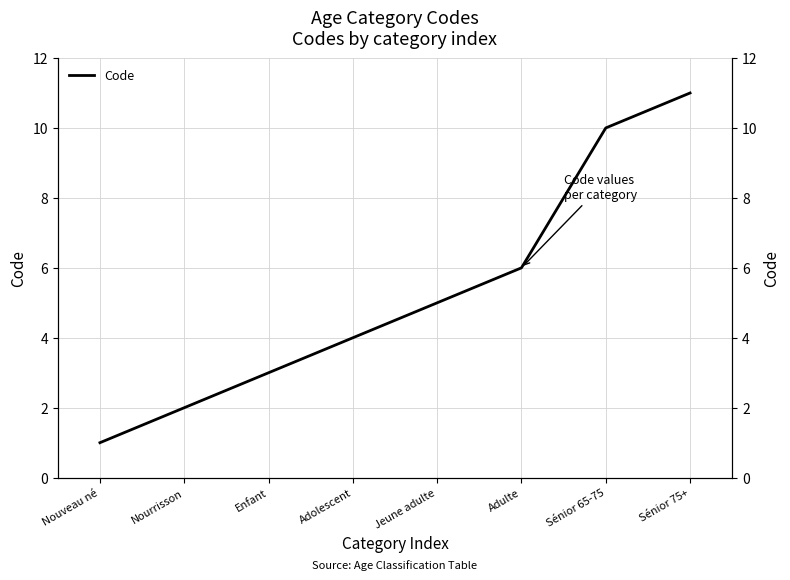

What is the value of the 4th point from the left?

4